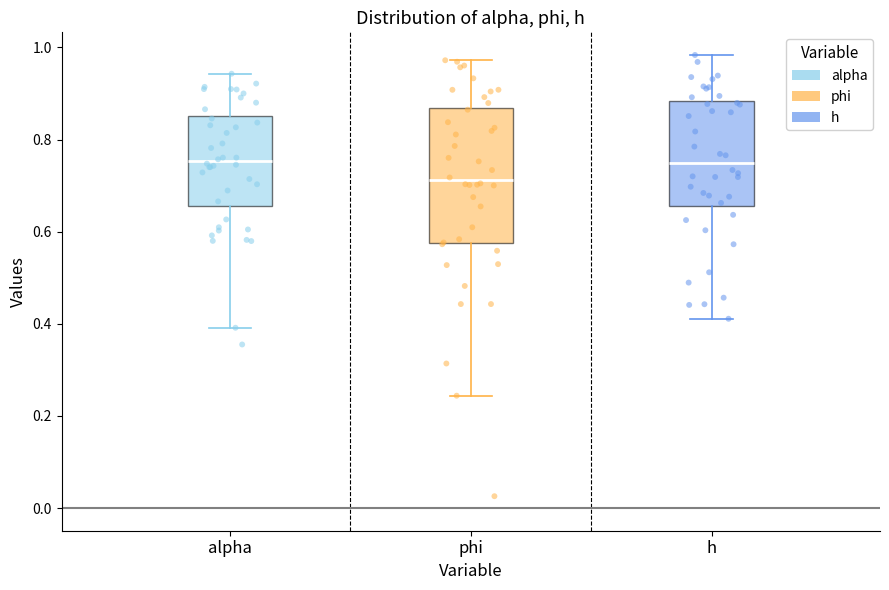

Reading left to right, transcribe this box plot: for each box, give where its median line is, the range the box spans, and where its two whiskers end, as read against the y-axis. The values are not printed on the chart, so give them approximately, as read against the axis.

alpha: median 0.76, box 0.66 to 0.86, whiskers 0.40 to 0.94
phi: median 0.72, box 0.58 to 0.86, whiskers 0.24 to 0.98
h: median 0.74, box 0.66 to 0.88, whiskers 0.42 to 0.98